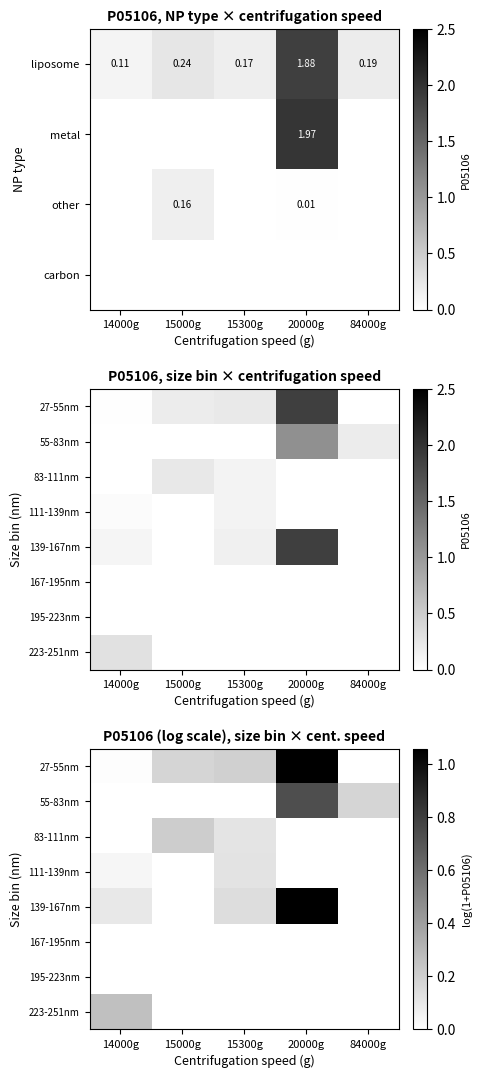

Is the value of 167-195nm at 84000g greater than the value of 139-167nm at 15300g?

No